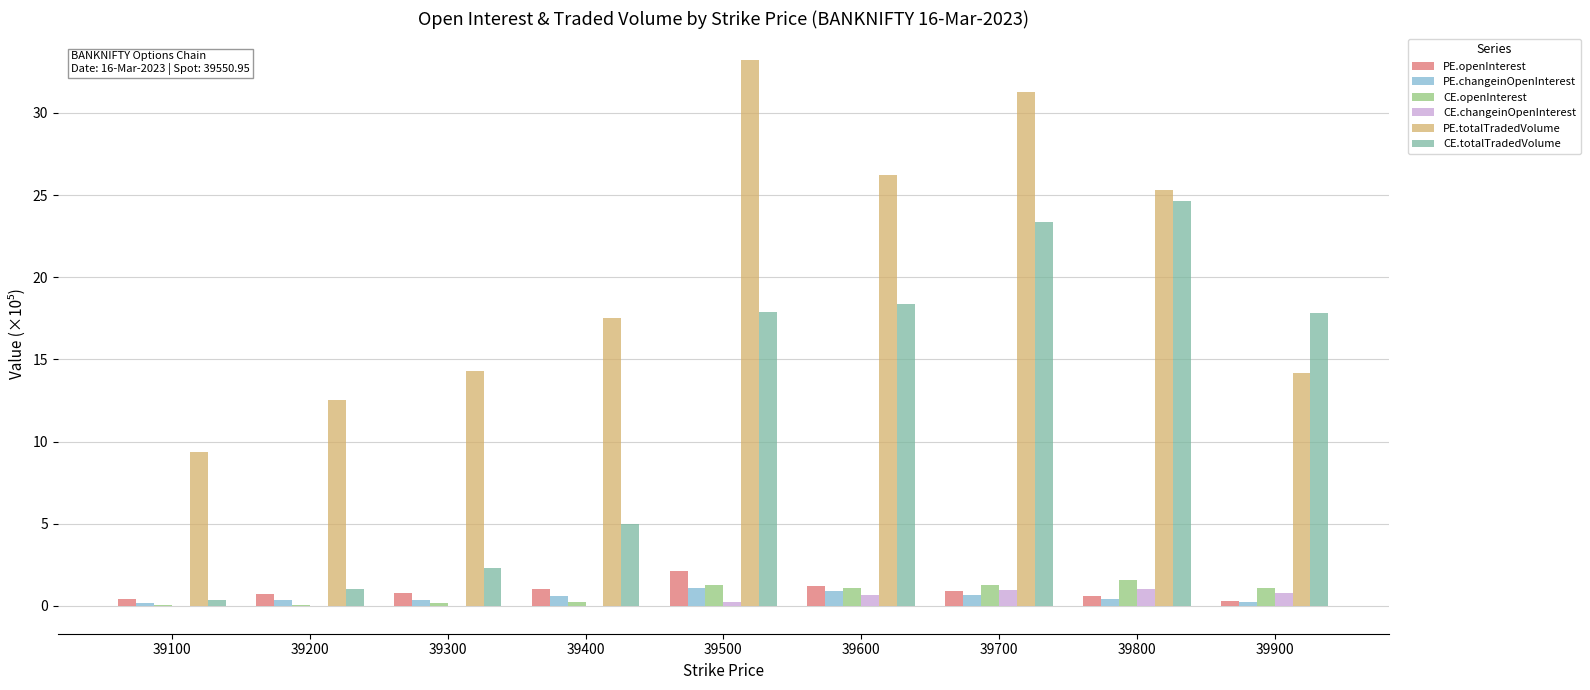

What is the highest value of the PE.openInterest series?

2.1